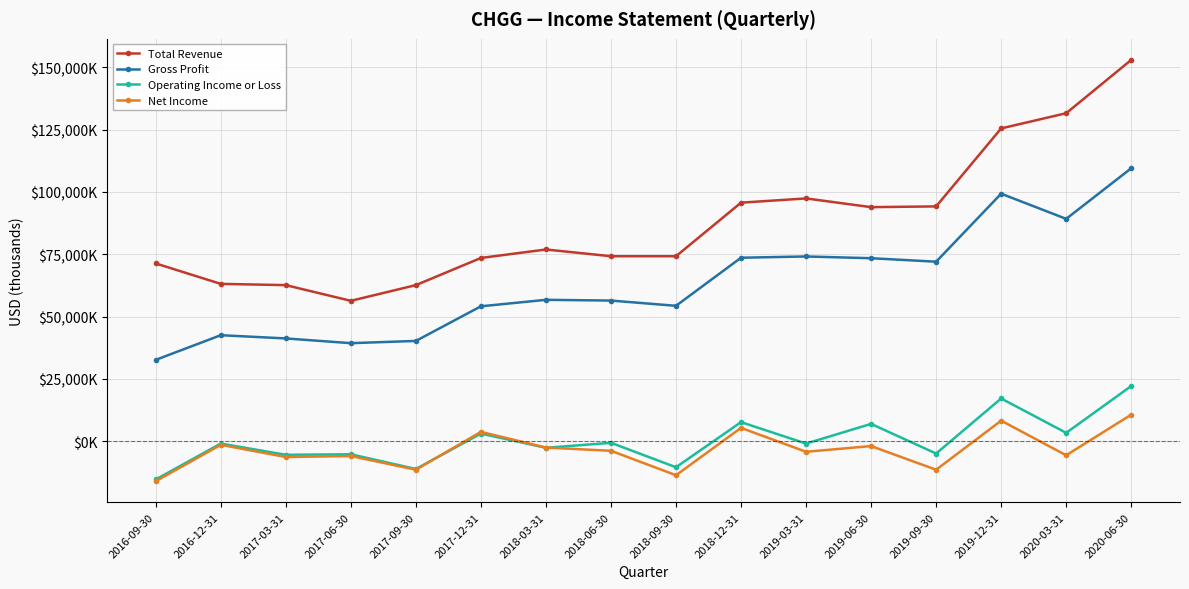

What is the sum of the Operating Income or Loss values at 2016-12-31 and 2018-12-31?

6600